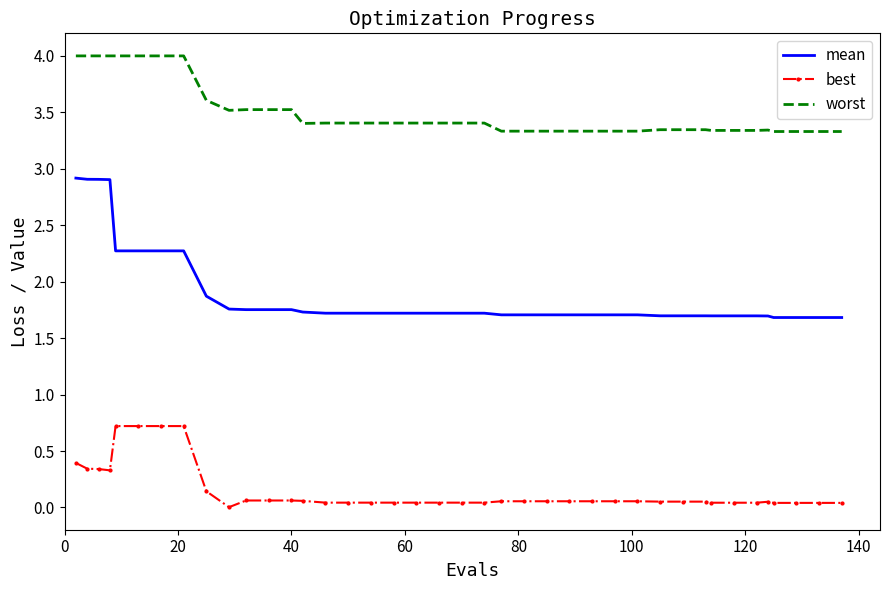

What are all the series names shown in the legend?

mean, best, worst